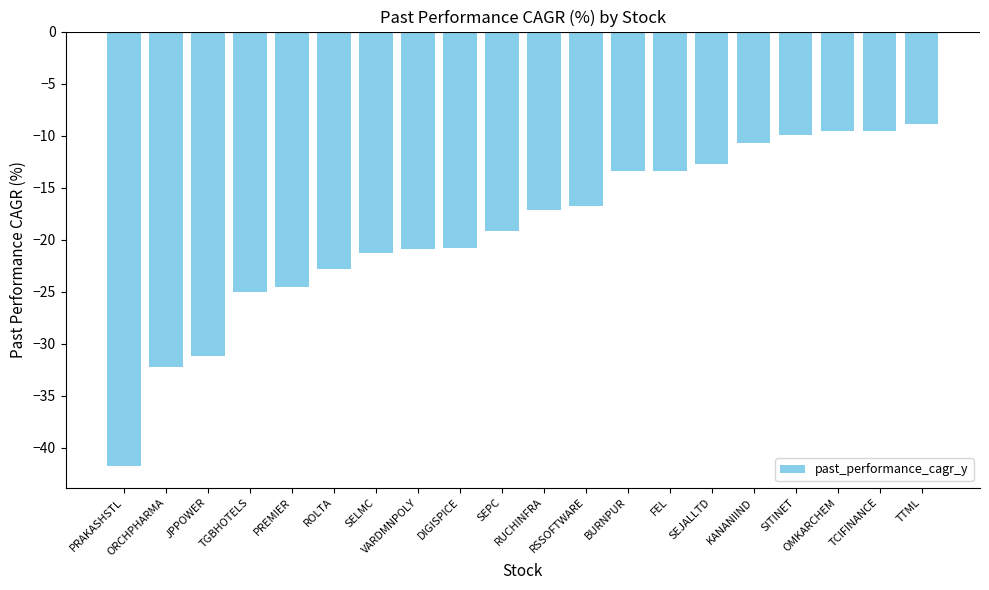

What is the difference between the second highest and second lowest values?

22.7